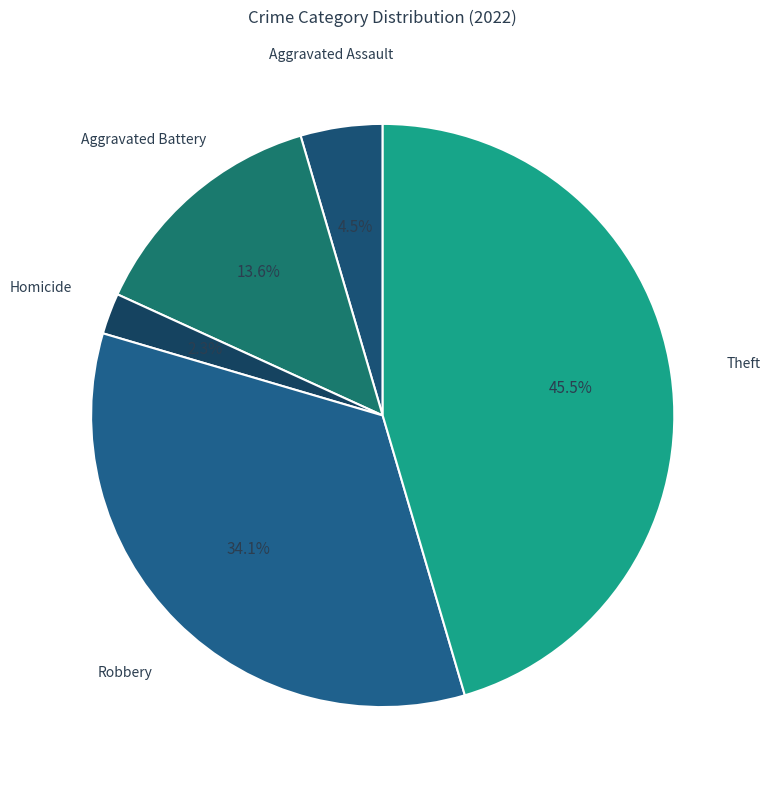

What is the largest slice in the pie chart?

Theft